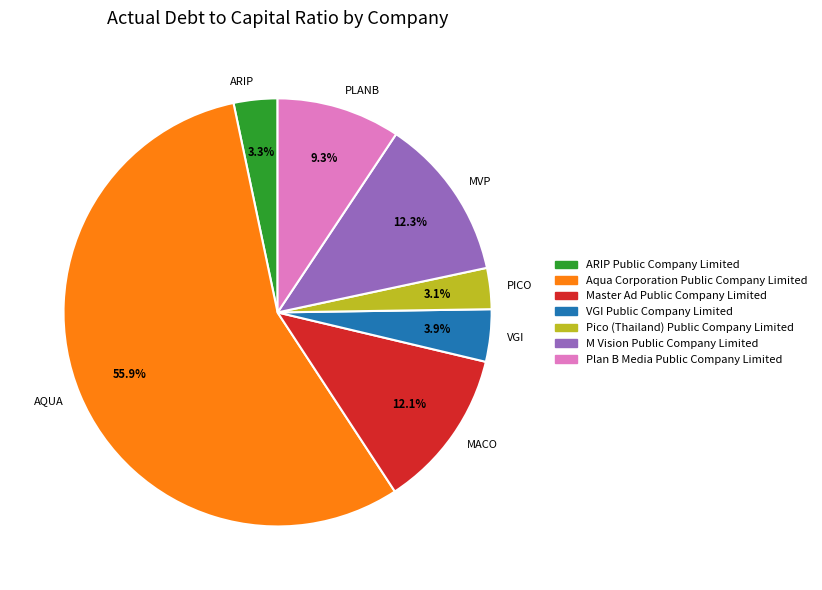

What is the total percentage of VGI and MACO?

16.0%